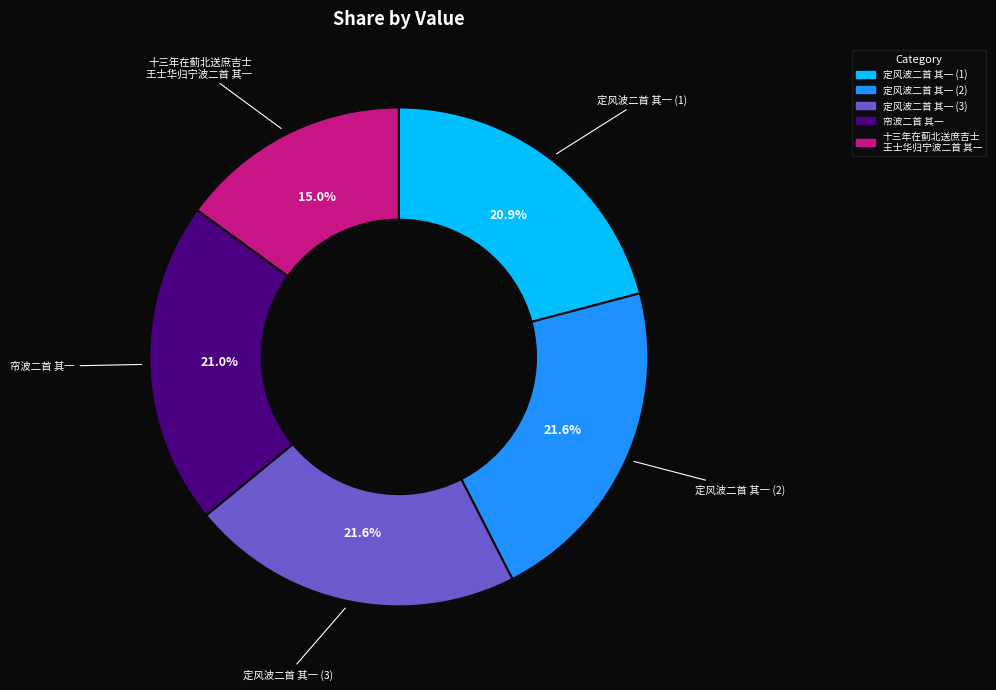

Is there any slice that represents more than half of the pie?

No